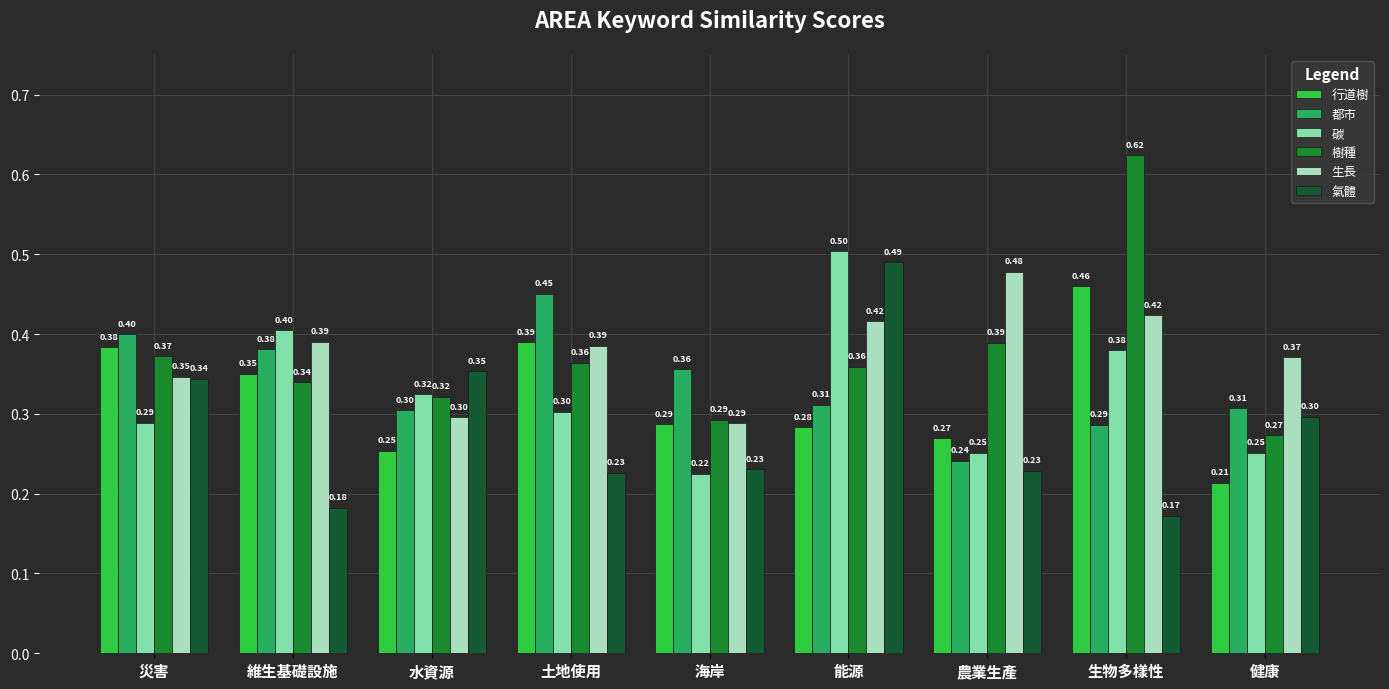

Rank the series at 生物多樣性 from lowest to highest value.

氣體, 都市, 碳, 生長, 行道樹, 樹種